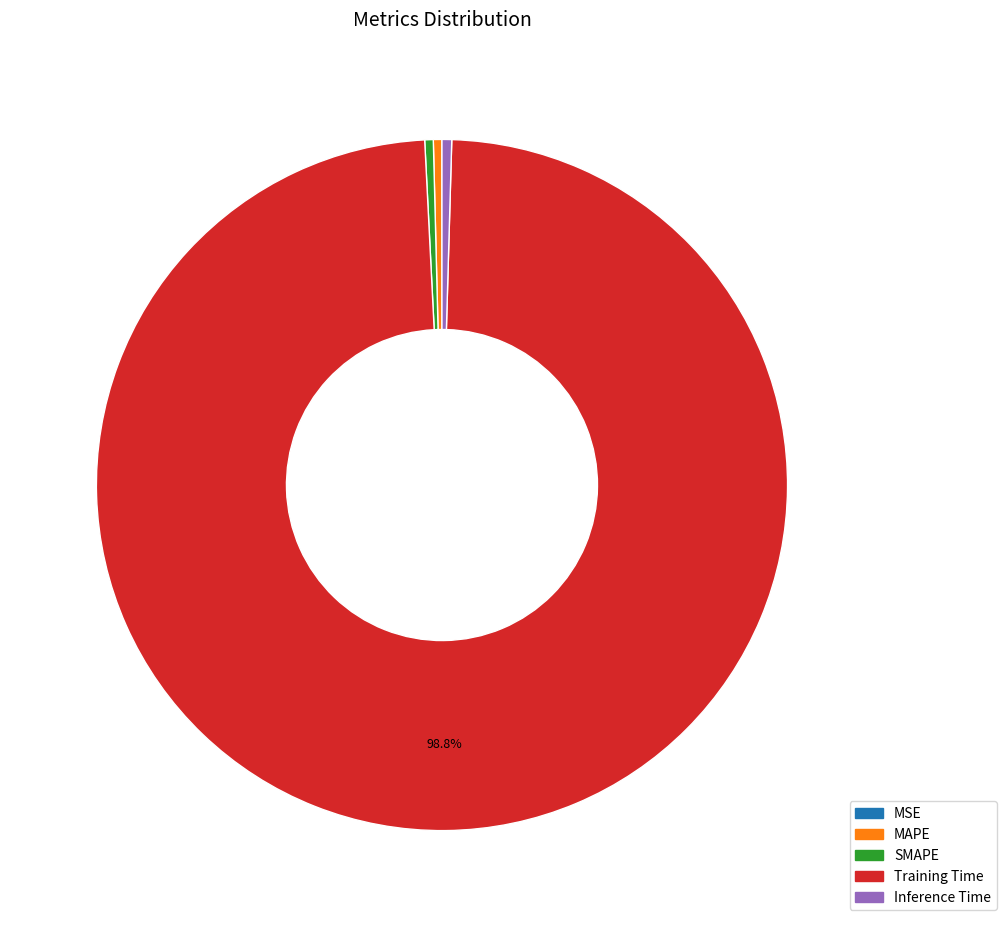

Which category accounts for the majority?

Training Time